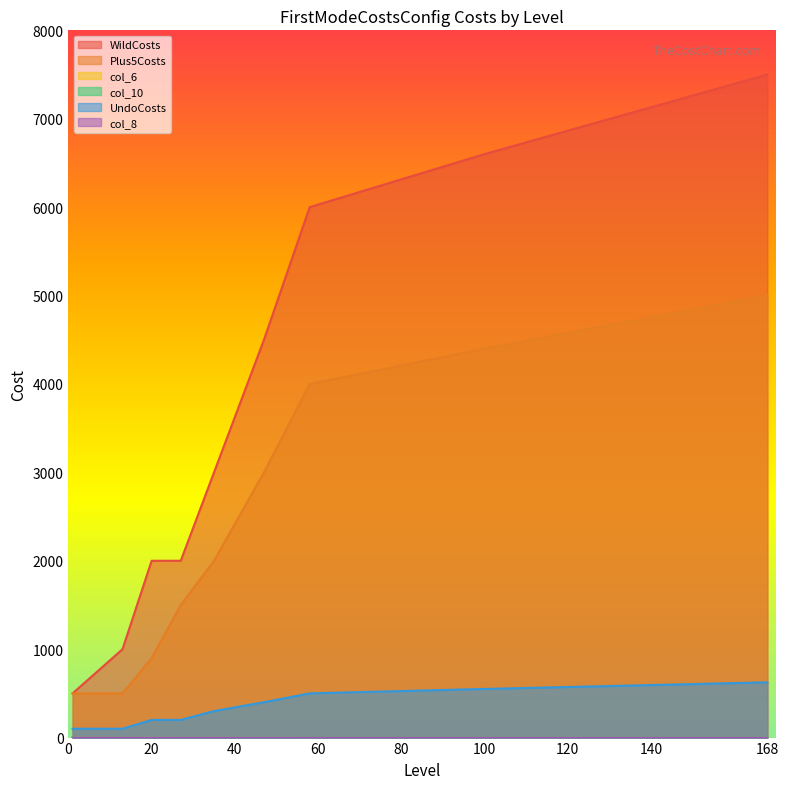

At which label is WildCosts closest to 4000?

47